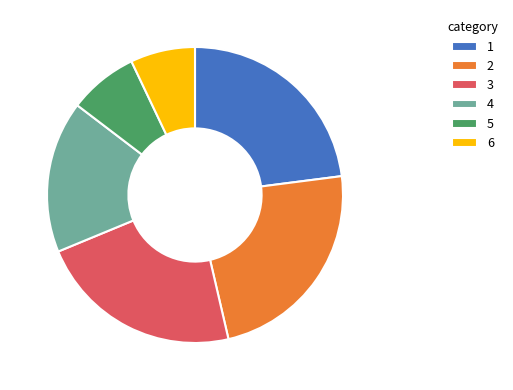

The 1 slice represents 23% of the pie. True or false?

True